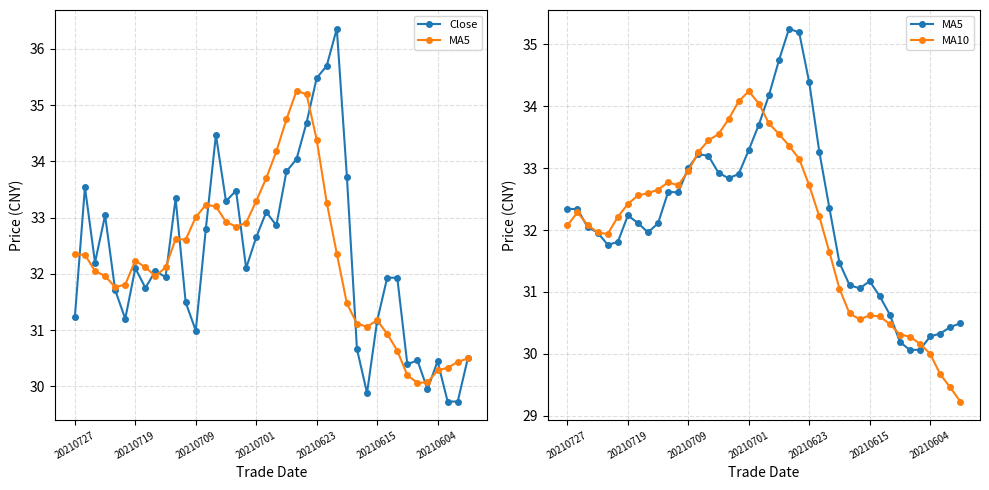

What is the total value across all series at 10?

98.7